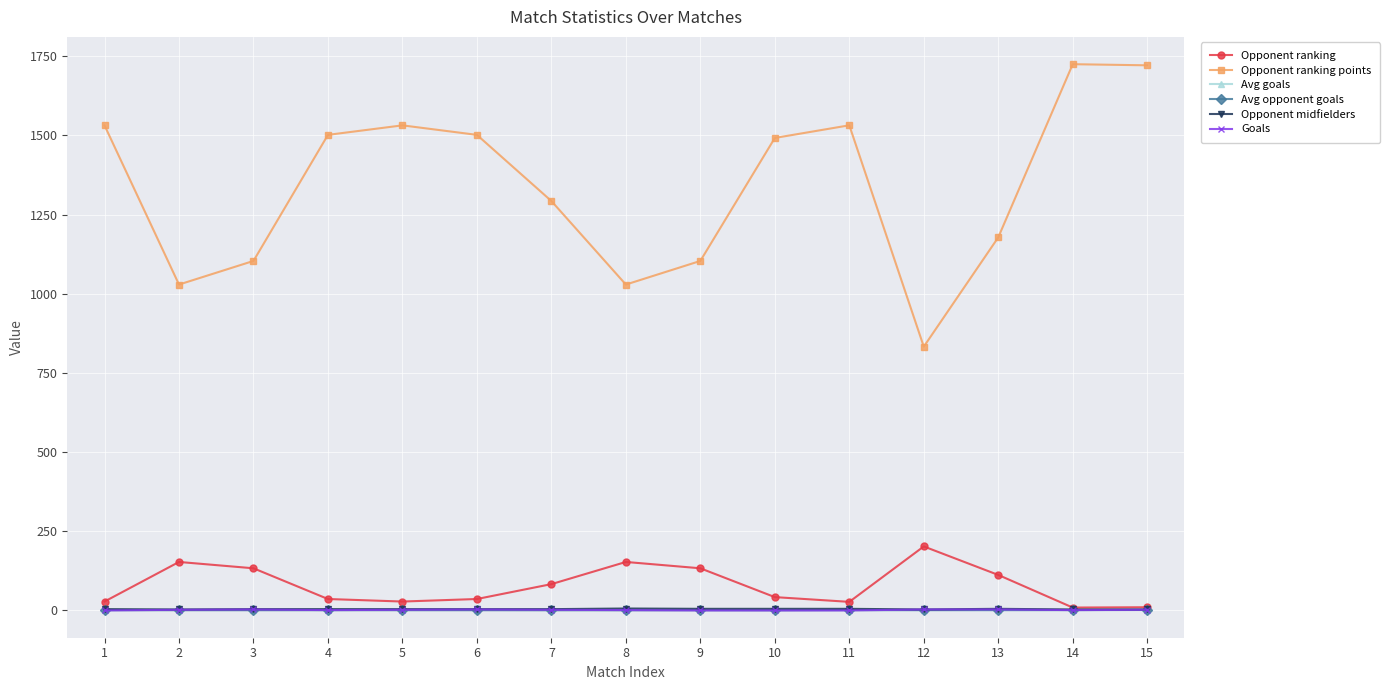

Which series has the largest total across all categories?

Opponent ranking points